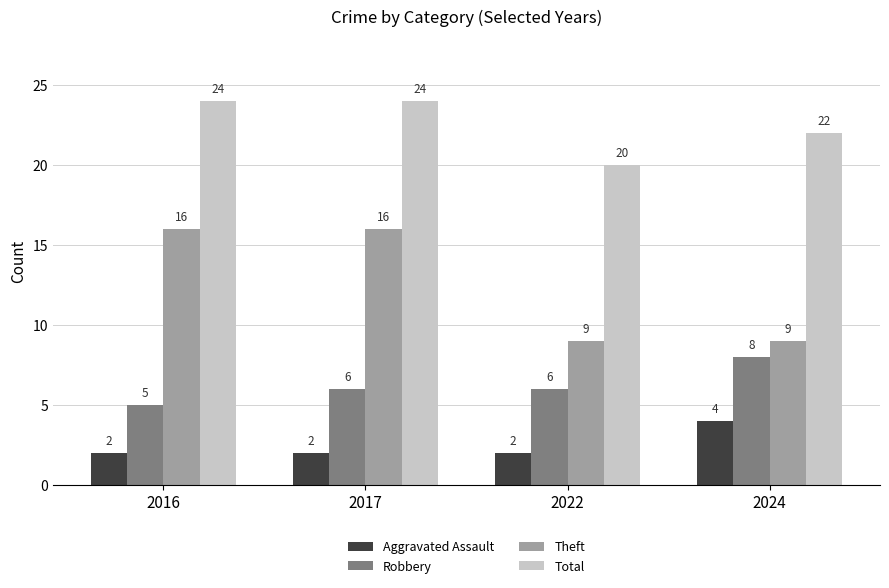

Count the Robbery values in the range 6 to 8.

3